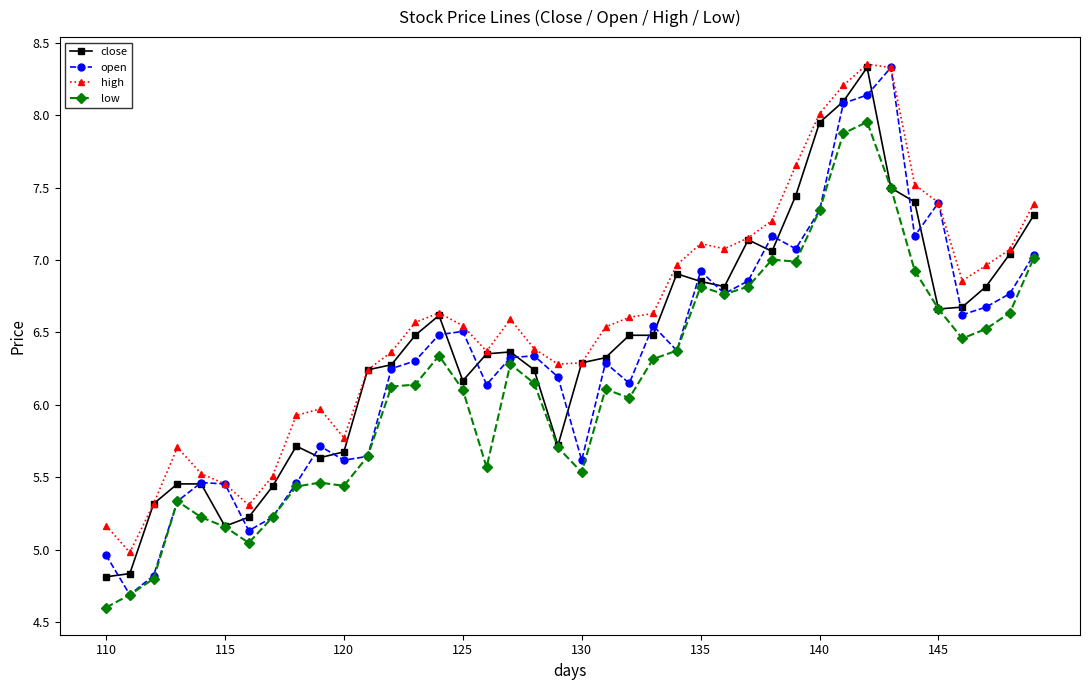

True or false: high has more than 1 points higher than both neighbors.

True